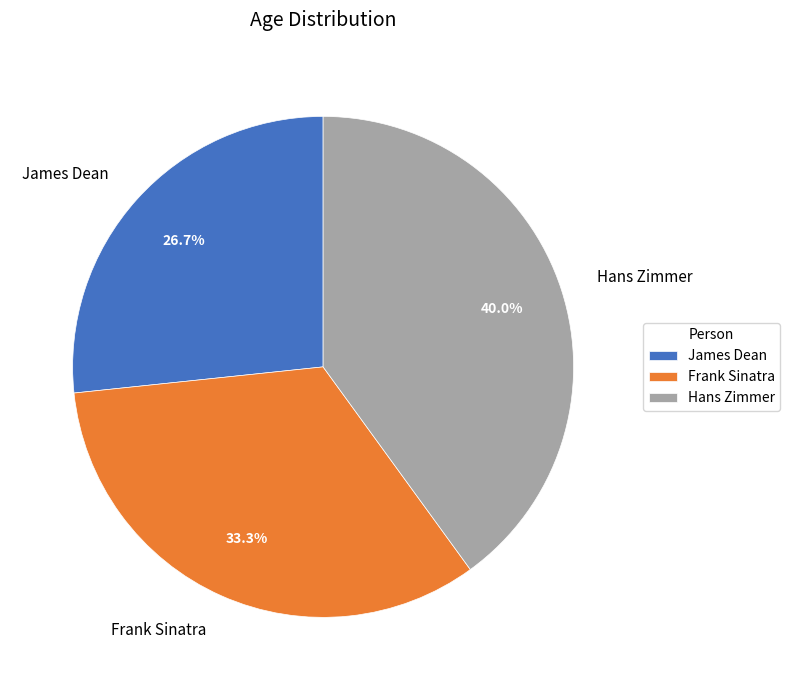

The Hans Zimmer slice represents 30% of the pie. True or false?

False